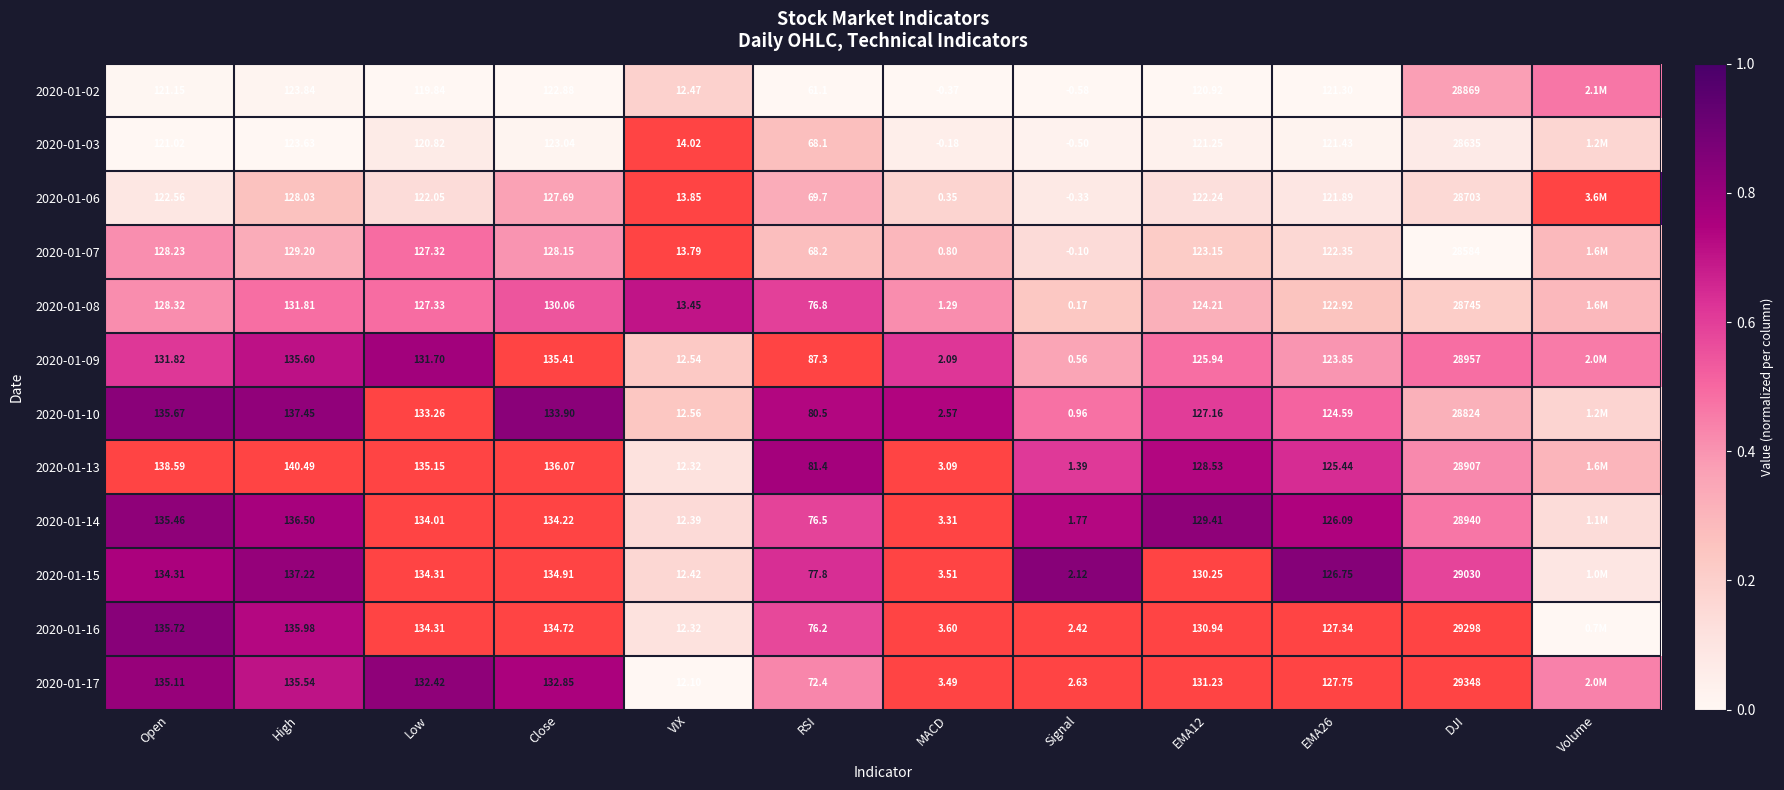

Is the value of 2020-01-17 at RSI greater than the value of 2020-01-10 at Close?

No